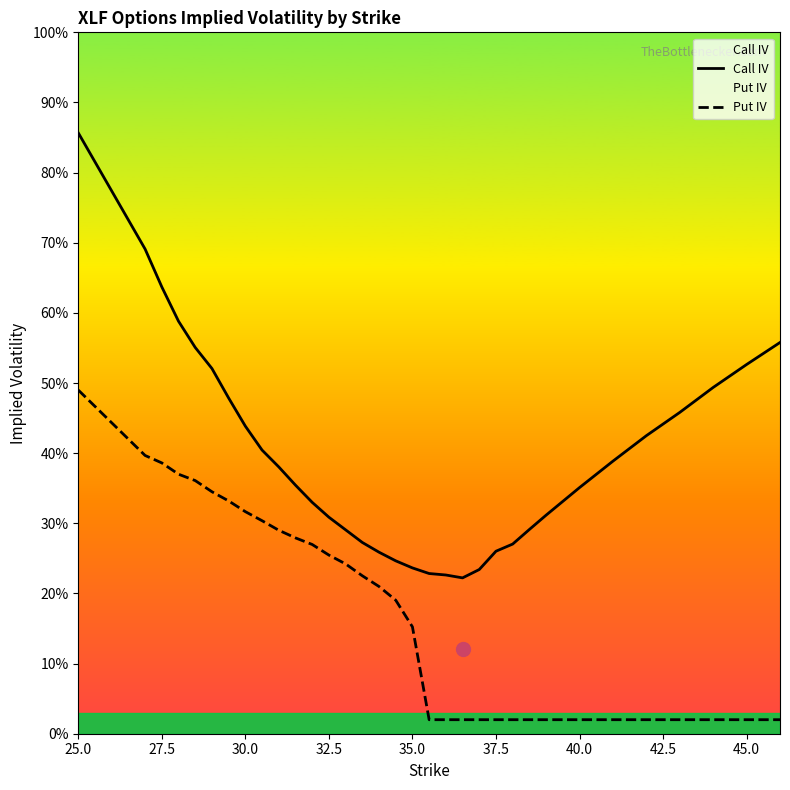

List the series in order of their overall mean, lowest first.

Put IV, Call IV